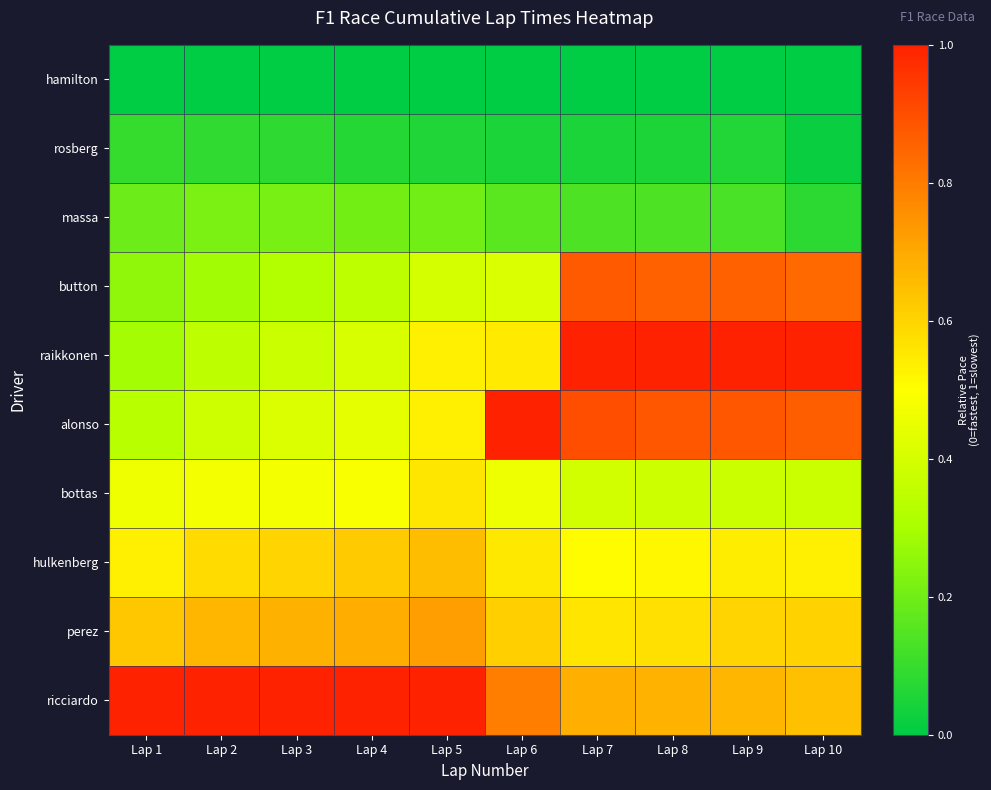

Reading right to left, extract all data points from this chart.

hamilton: Lap 10=0.0	Lap 9=0.0	Lap 8=0.0	Lap 7=0.0	Lap 6=0.0	Lap 5=0.0	Lap 4=0.0	Lap 3=0.0	Lap 2=0.0	Lap 1=0.0
rosberg: Lap 10=0.0	Lap 9=0.1	Lap 8=0.1	Lap 7=0.0	Lap 6=0.1	Lap 5=0.1	Lap 4=0.1	Lap 3=0.1	Lap 2=0.1	Lap 1=0.1
massa: Lap 10=0.1	Lap 9=0.1	Lap 8=0.1	Lap 7=0.1	Lap 6=0.2	Lap 5=0.2	Lap 4=0.2	Lap 3=0.2	Lap 2=0.2	Lap 1=0.2
button: Lap 10=0.8	Lap 9=0.9	Lap 8=0.9	Lap 7=0.9	Lap 6=0.4	Lap 5=0.4	Lap 4=0.3	Lap 3=0.3	Lap 2=0.3	Lap 1=0.3
raikkonen: Lap 10=1.0	Lap 9=1.0	Lap 8=1.0	Lap 7=1.0	Lap 6=0.5	Lap 5=0.5	Lap 4=0.4	Lap 3=0.4	Lap 2=0.3	Lap 1=0.3
alonso: Lap 10=0.9	Lap 9=0.9	Lap 8=0.9	Lap 7=0.9	Lap 6=1.0	Lap 5=0.5	Lap 4=0.4	Lap 3=0.4	Lap 2=0.4	Lap 1=0.3
bottas: Lap 10=0.4	Lap 9=0.4	Lap 8=0.4	Lap 7=0.4	Lap 6=0.5	Lap 5=0.6	Lap 4=0.5	Lap 3=0.5	Lap 2=0.5	Lap 1=0.5
hulkenberg: Lap 10=0.5	Lap 9=0.5	Lap 8=0.5	Lap 7=0.5	Lap 6=0.6	Lap 5=0.7	Lap 4=0.6	Lap 3=0.6	Lap 2=0.6	Lap 1=0.5
perez: Lap 10=0.6	Lap 9=0.6	Lap 8=0.6	Lap 7=0.6	Lap 6=0.6	Lap 5=0.7	Lap 4=0.7	Lap 3=0.7	Lap 2=0.7	Lap 1=0.6
ricciardo: Lap 10=0.6	Lap 9=0.7	Lap 8=0.7	Lap 7=0.7	Lap 6=0.8	Lap 5=1.0	Lap 4=1.0	Lap 3=1.0	Lap 2=1.0	Lap 1=1.0